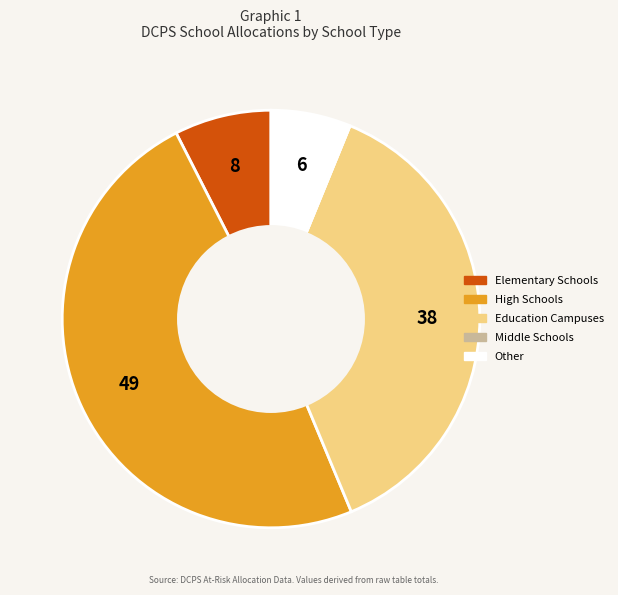

Is there a majority slice in this chart?

No